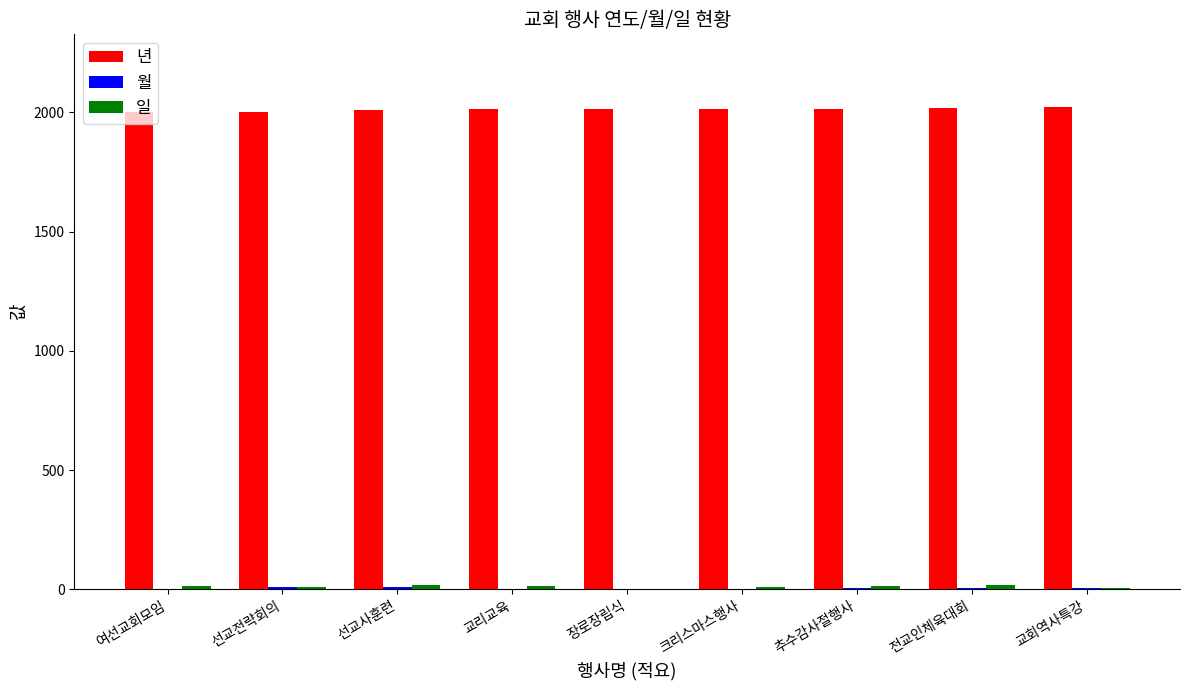

The value of 년 at 전교인체육대회 is 3057. True or false?

False